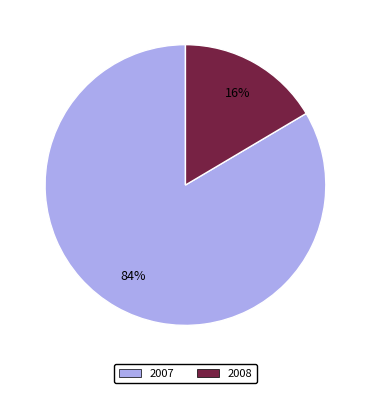

To the nearest percent, what is the average slice percentage?

50%